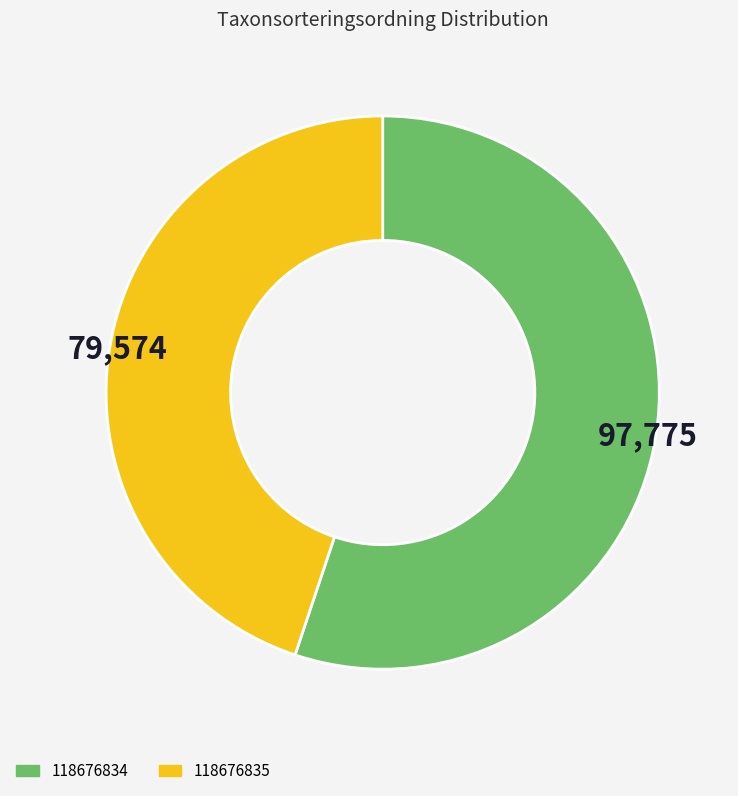

Is there any slice that represents more than half of the pie?

Yes